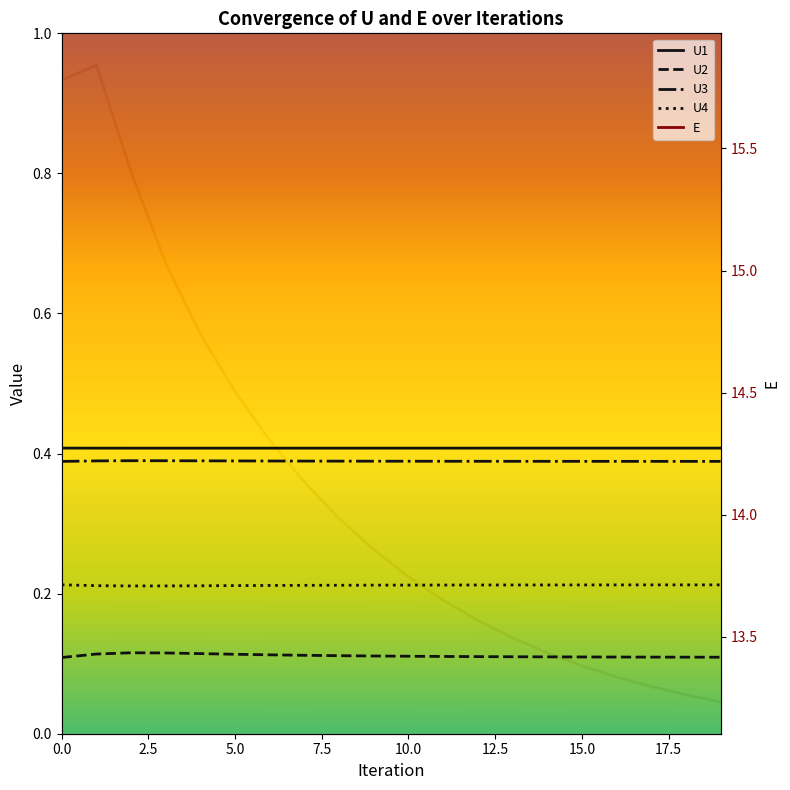

True or false: U4 and U2 cross at least once.

False